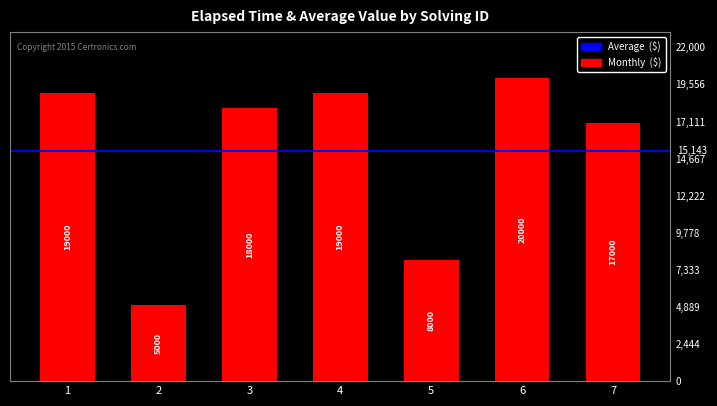

The chart shows a value of 8000 at 5. True or false?

True